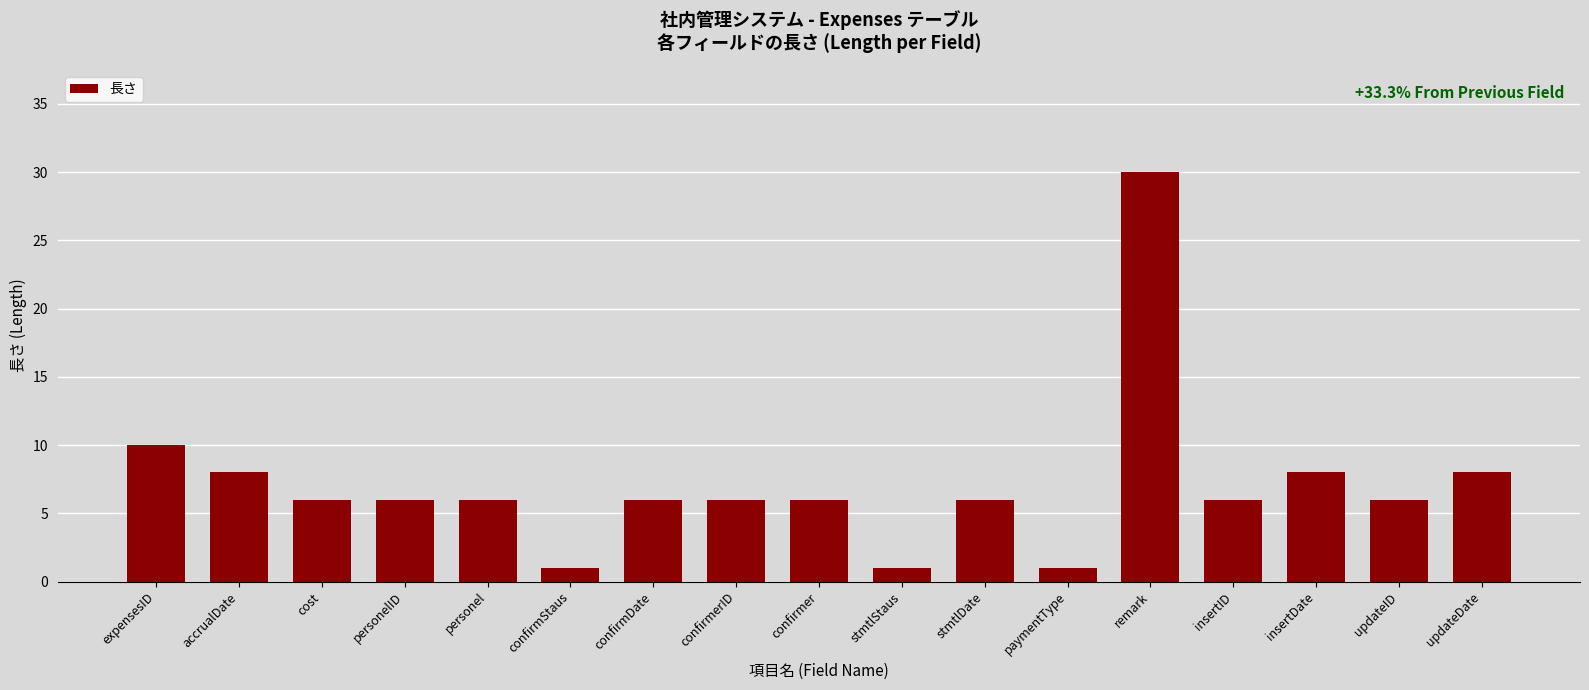

Reading left to right, what are all the values shown in this chart?

10	8	6	6	6	1	6	6	6	1	6	1	30	6	8	6	8